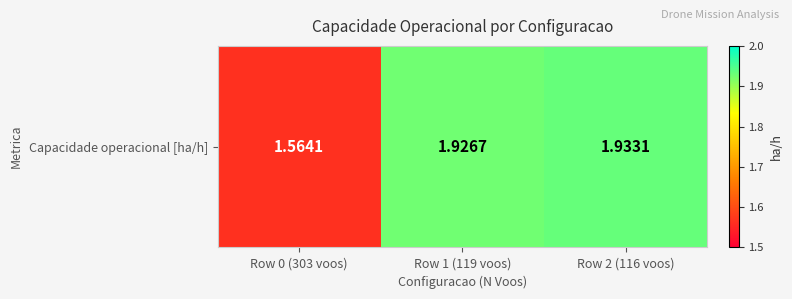

True or false: the data shows 1.9 at Row 2 (116 voos).

True